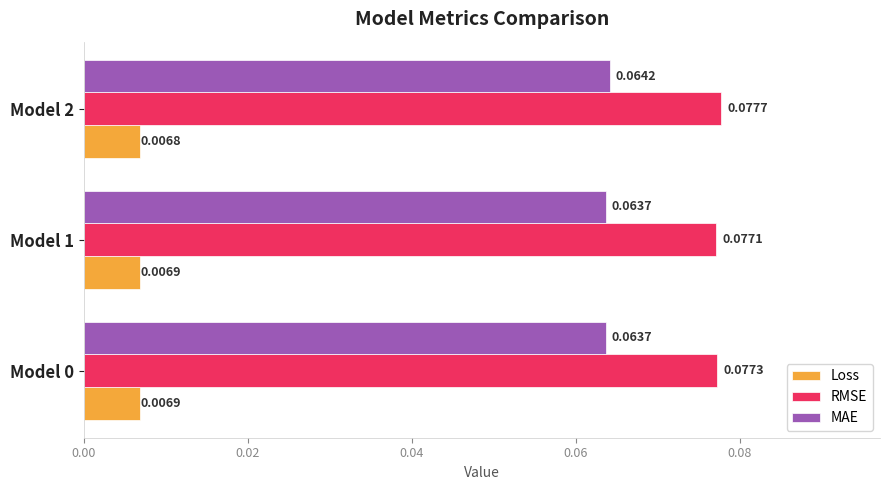

List the series in order of their overall mean, lowest first.

Loss, MAE, RMSE